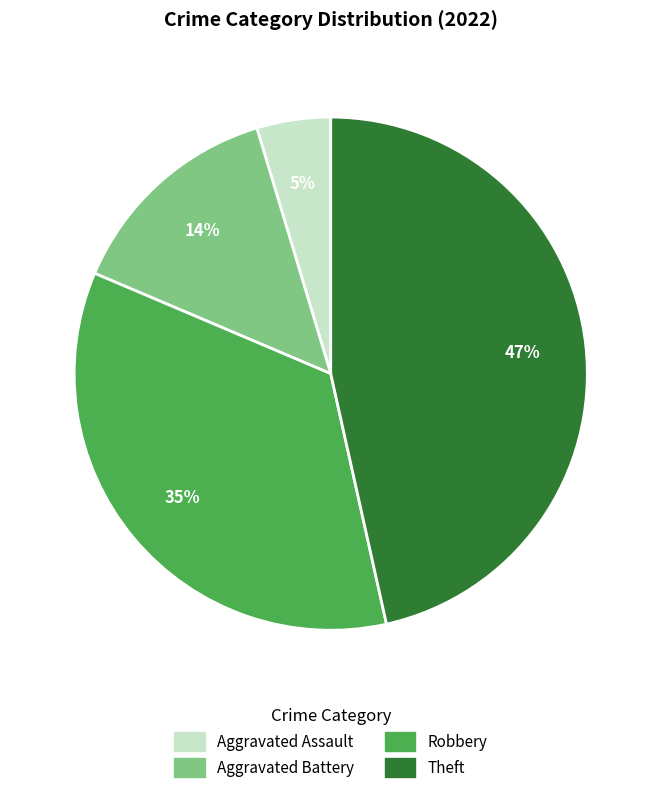

Does any single category account for the majority?

No